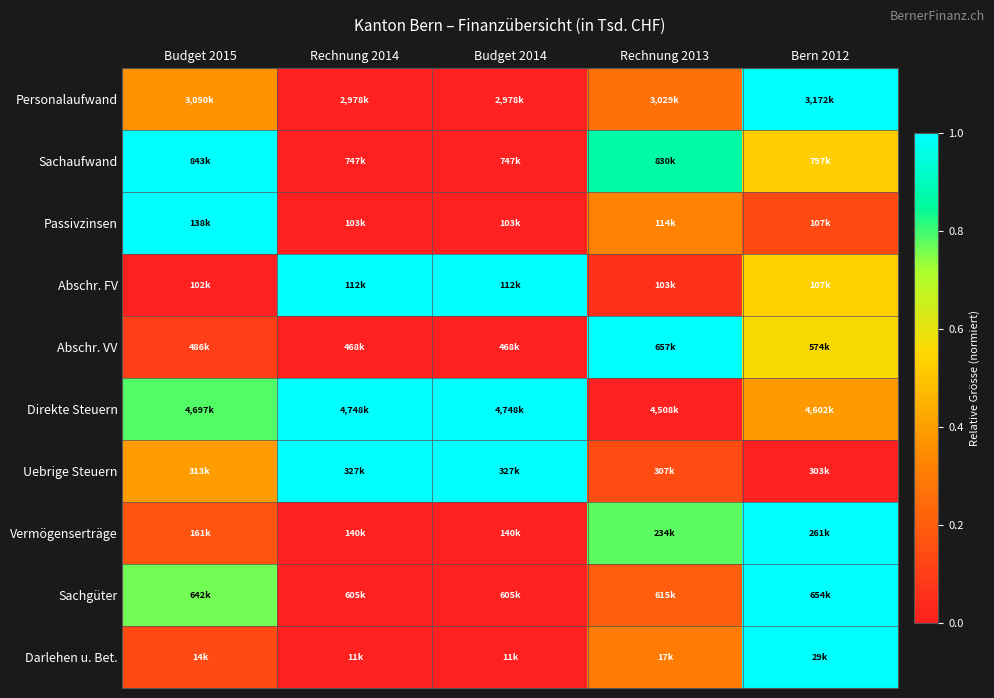

Reading left to right, list all the values displayed in this chart.

Personalaufwand: Budget 2015=0.4	Rechnung 2014=0.0	Budget 2014=0.0	Rechnung 2013=0.3	Bern 2012=1.0
Sachaufwand: Budget 2015=1.0	Rechnung 2014=0.0	Budget 2014=0.0	Rechnung 2013=0.9	Bern 2012=0.5
Passivzinsen: Budget 2015=1.0	Rechnung 2014=0.0	Budget 2014=0.0	Rechnung 2013=0.3	Bern 2012=0.1
Abschr. FV: Budget 2015=0.0	Rechnung 2014=1.0	Budget 2014=1.0	Rechnung 2013=0.1	Bern 2012=0.5
Abschr. VV: Budget 2015=0.1	Rechnung 2014=0.0	Budget 2014=0.0	Rechnung 2013=1.0	Bern 2012=0.6
Direkte Steuern: Budget 2015=0.8	Rechnung 2014=1.0	Budget 2014=1.0	Rechnung 2013=0.0	Bern 2012=0.4
Uebrige Steuern: Budget 2015=0.4	Rechnung 2014=1.0	Budget 2014=1.0	Rechnung 2013=0.1	Bern 2012=0.0
Vermögenserträge: Budget 2015=0.2	Rechnung 2014=0.0	Budget 2014=0.0	Rechnung 2013=0.8	Bern 2012=1.0
Sachgüter: Budget 2015=0.8	Rechnung 2014=0.0	Budget 2014=0.0	Rechnung 2013=0.2	Bern 2012=1.0
Darlehen u. Bet.: Budget 2015=0.1	Rechnung 2014=0.0	Budget 2014=0.0	Rechnung 2013=0.3	Bern 2012=1.0